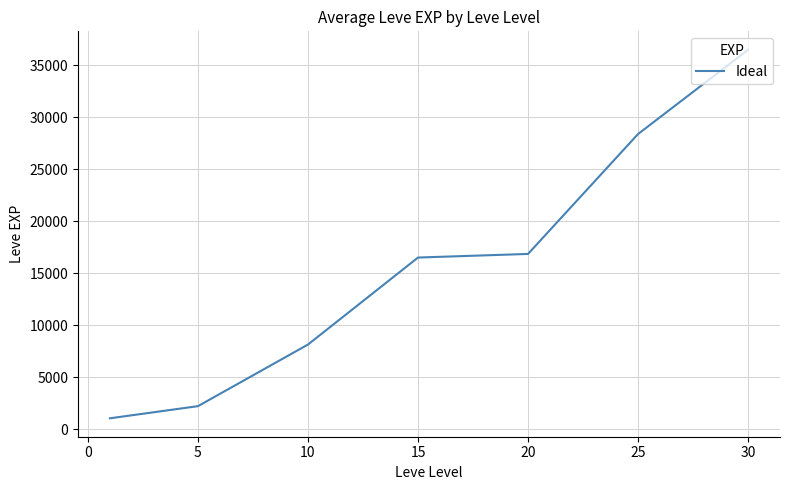

Reading right to left, list all the values displayed in this chart.

36492.5	28393.3	16865.0	16518.0	8155.0	2232.5	1065.0